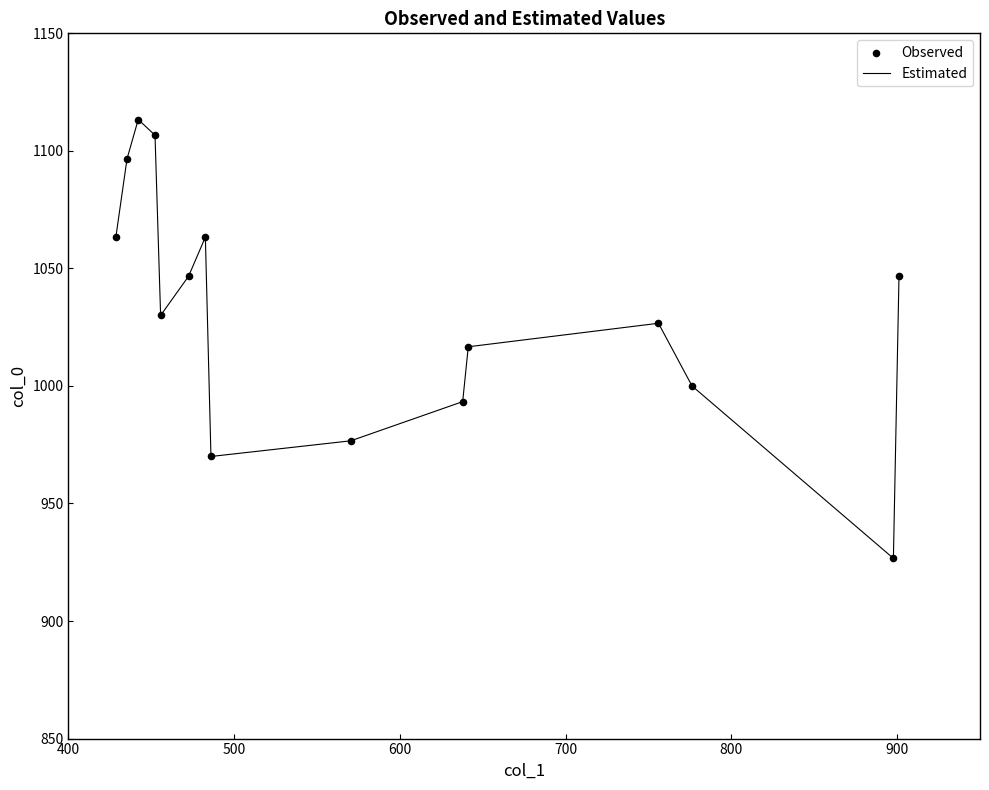

What is the maximum value shown in the chart?

1113.3